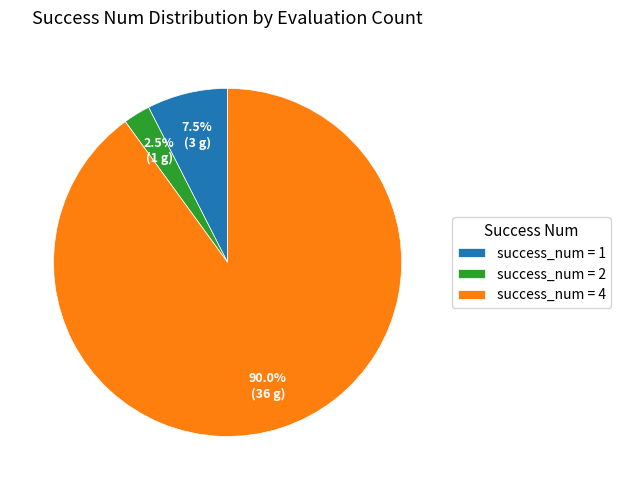

Rank the categories by value from highest to lowest.

success_num = 4, success_num = 1, success_num = 2